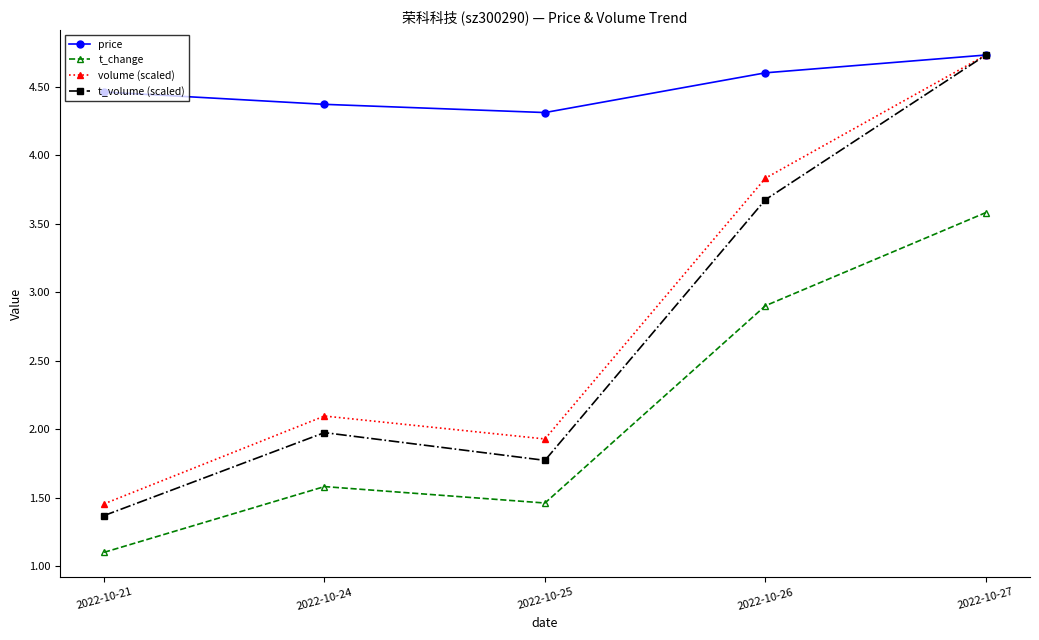

Is it true that t_change equals 0.7 at 2022-10-21?

False